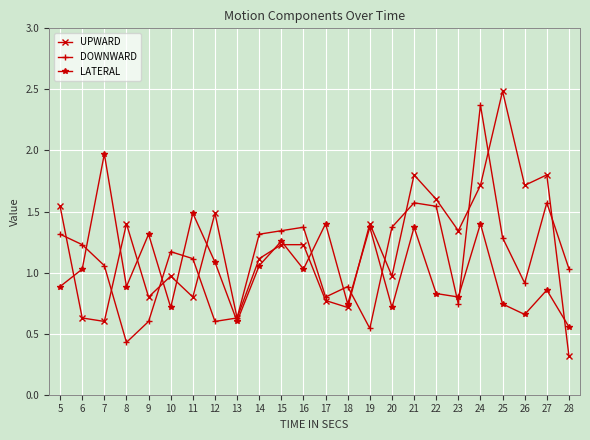

At how many categories does at least one series exceed 0?

24